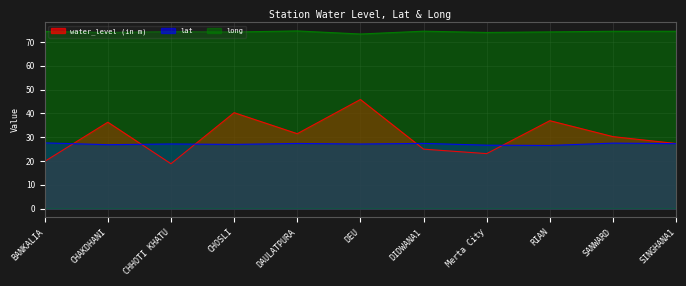

At which label does water_level (in m) reach its peak?

DEU